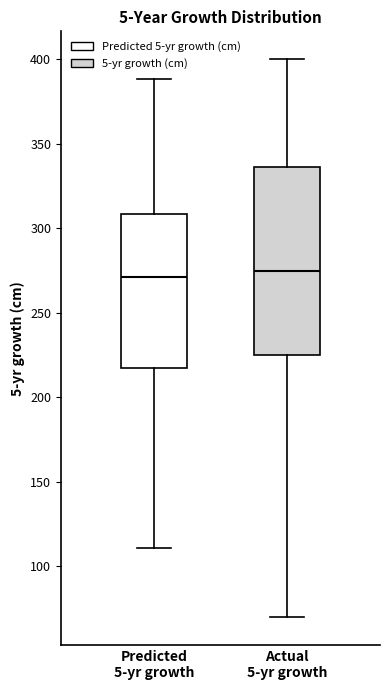

Reading left to right, read every box against the y-axis: the position of its median line, the range the box covers, and the ends of its whiskers. The values are not printed on the chart, so give them approximately, as read against the axis.

Predicted 5-yr growth: median 270, box 220 to 310, whiskers 110 to 390
Actual 5-yr growth: median 275, box 225 to 335, whiskers 70 to 400